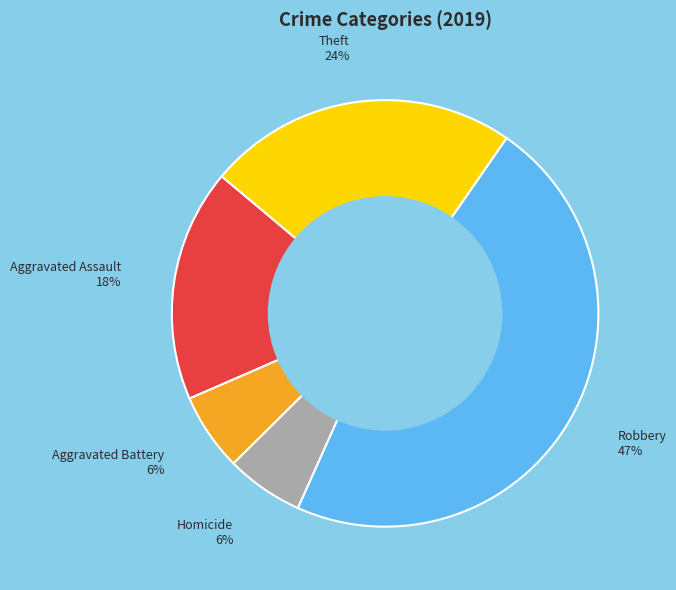

Is there any slice that represents more than half of the pie?

No